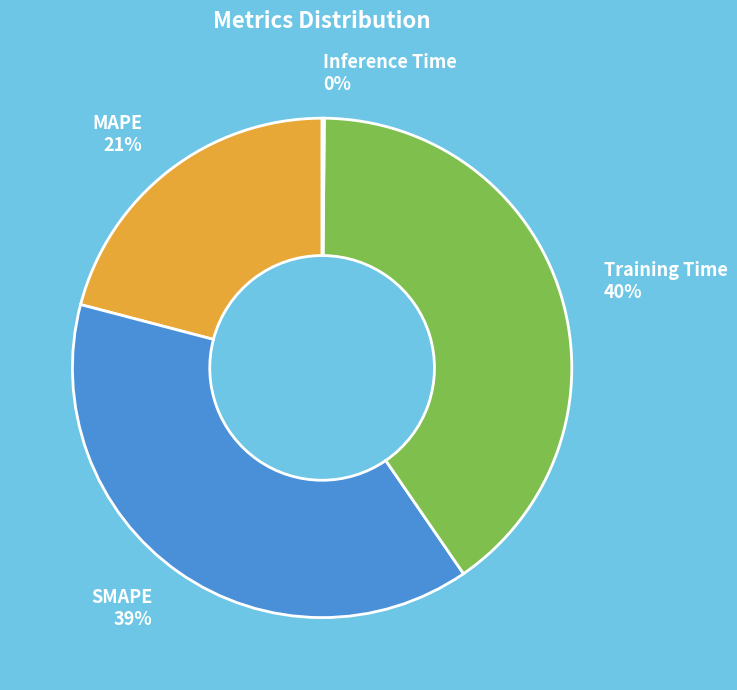

Does any single category account for the majority?

No